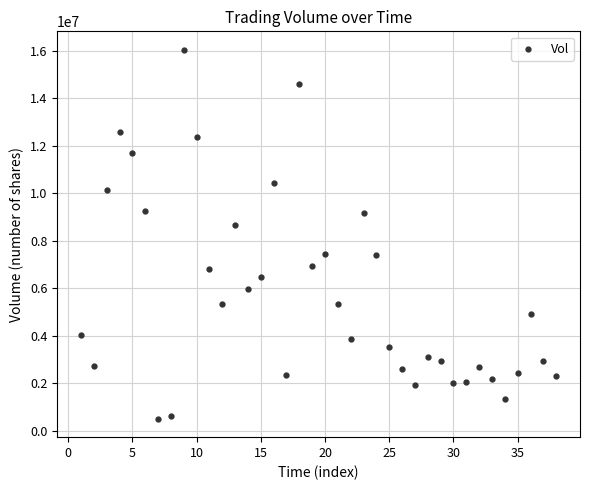

What Y value in the scatter plot is closest to 8275159?

8649537